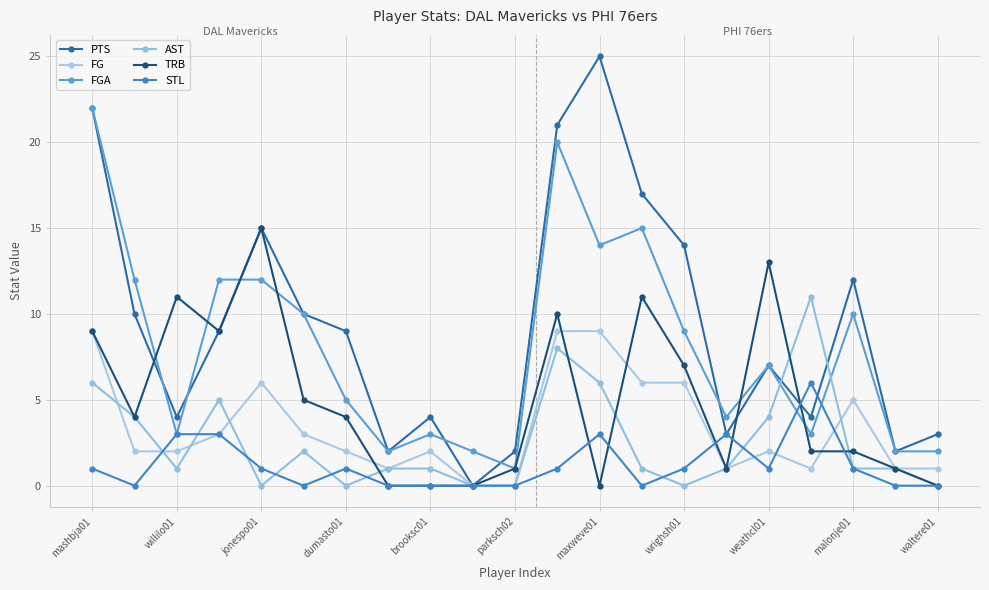

What is the value of the AST point at the 2nd from the left?

4